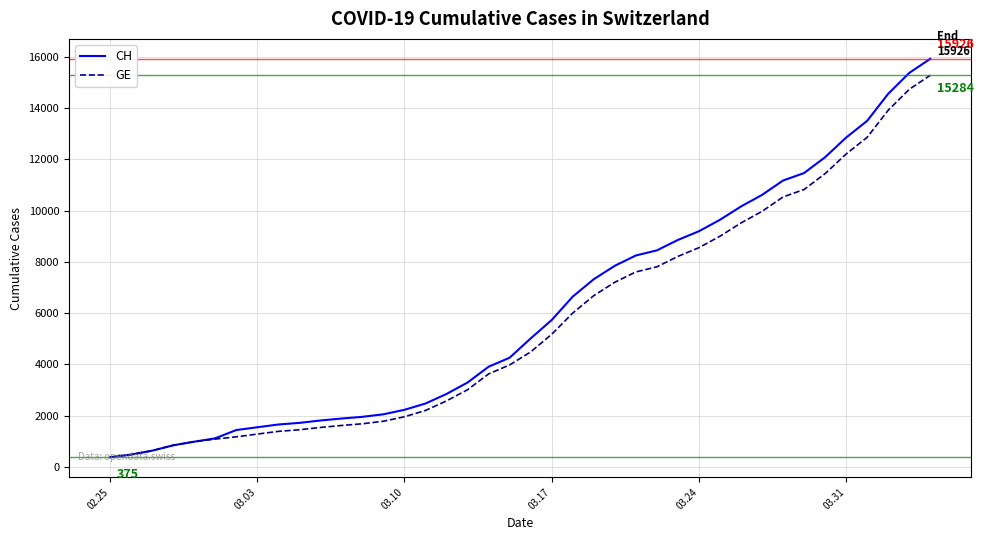

What is the minimum value for CH?

375